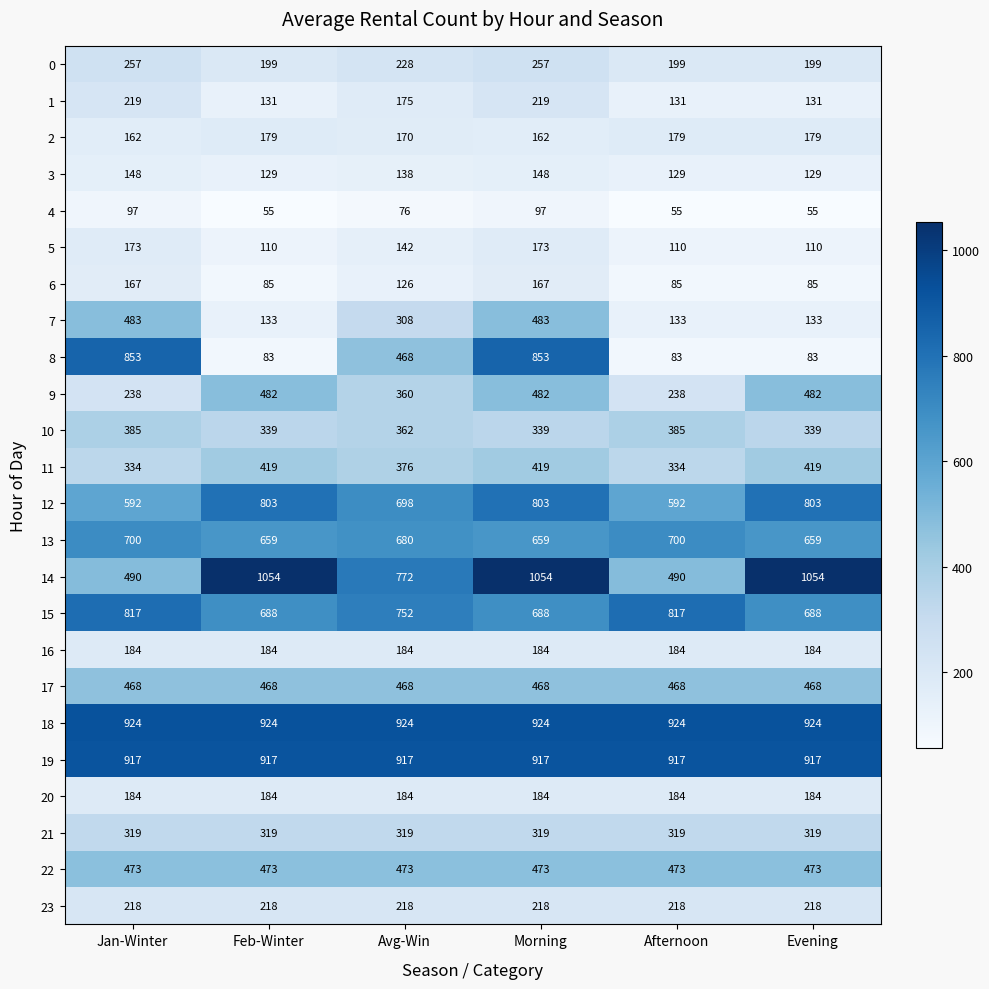

What is the difference between the 5 values at Jan-Winter and Avg-Win?

31